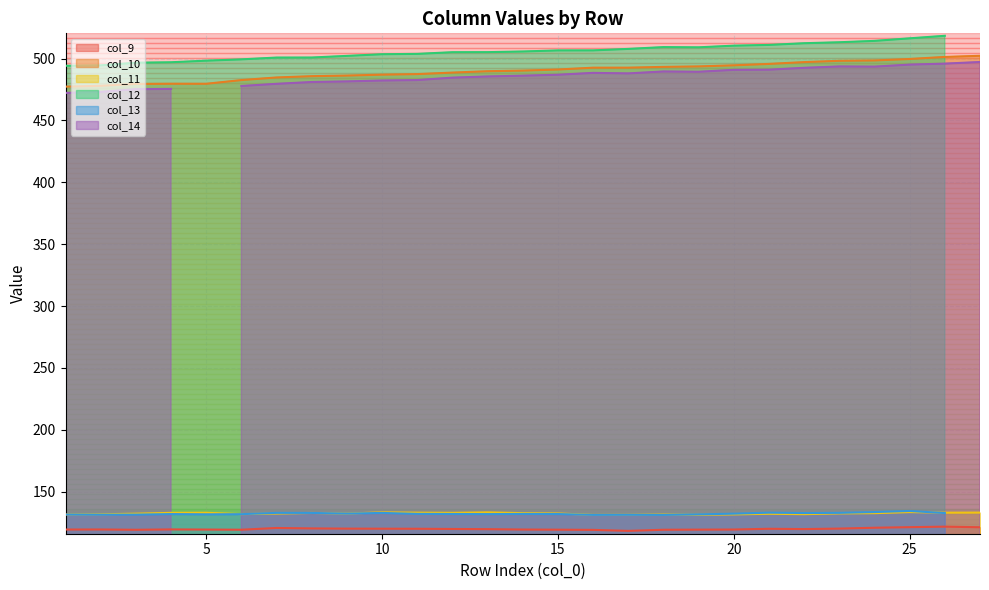

What is the value of the col_10 point at the 19th from the left?

493.7